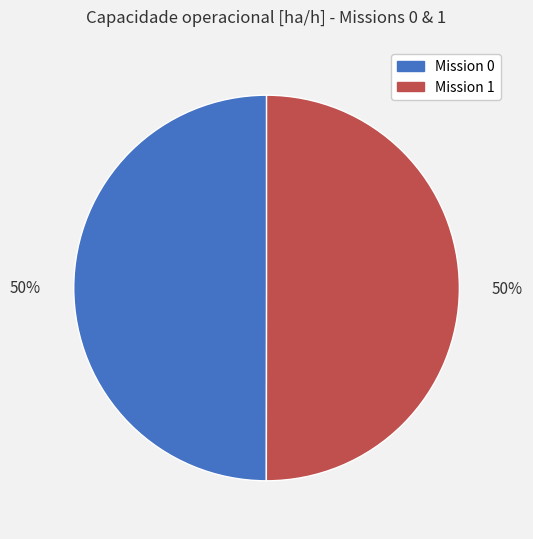

To the nearest percent, what is the average slice percentage?

50%